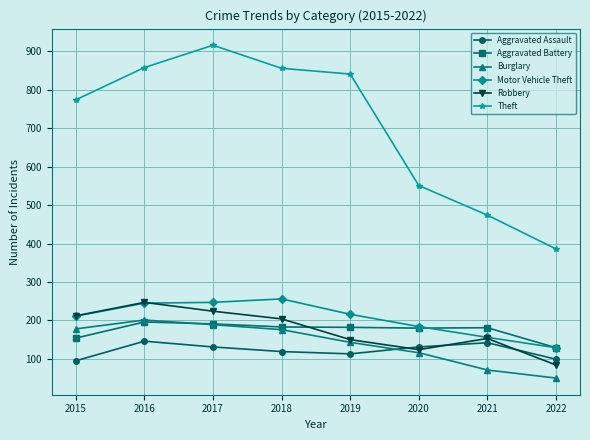

True or false: Aggravated Assault and Motor Vehicle Theft cross at least once.

False